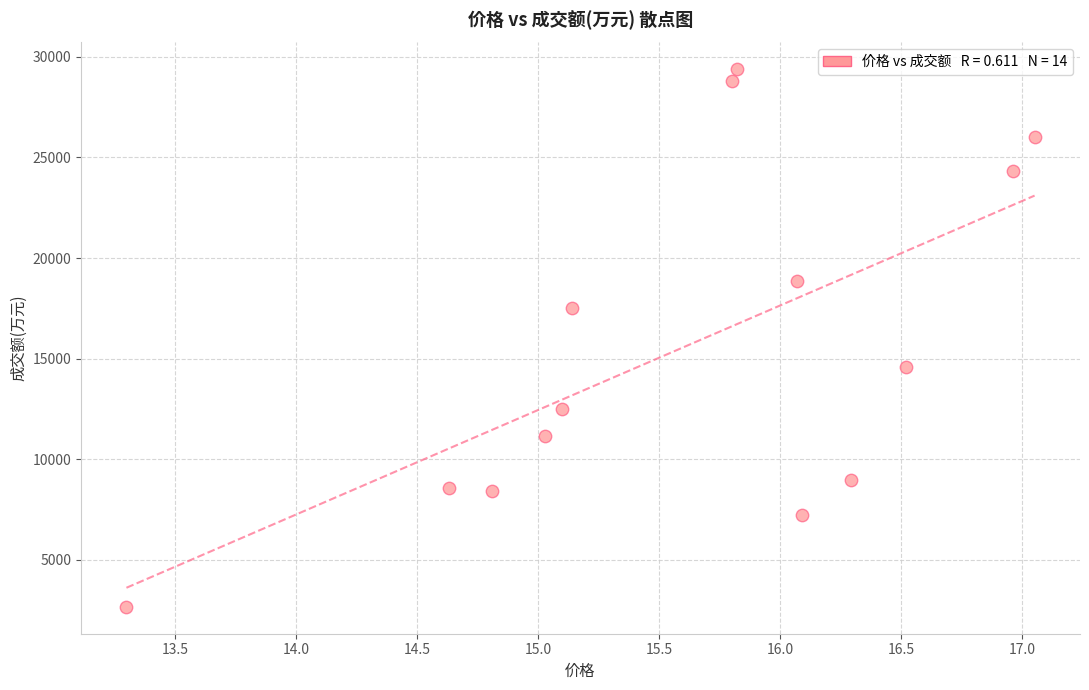

What is the range of Y values (max minus min)?

26715